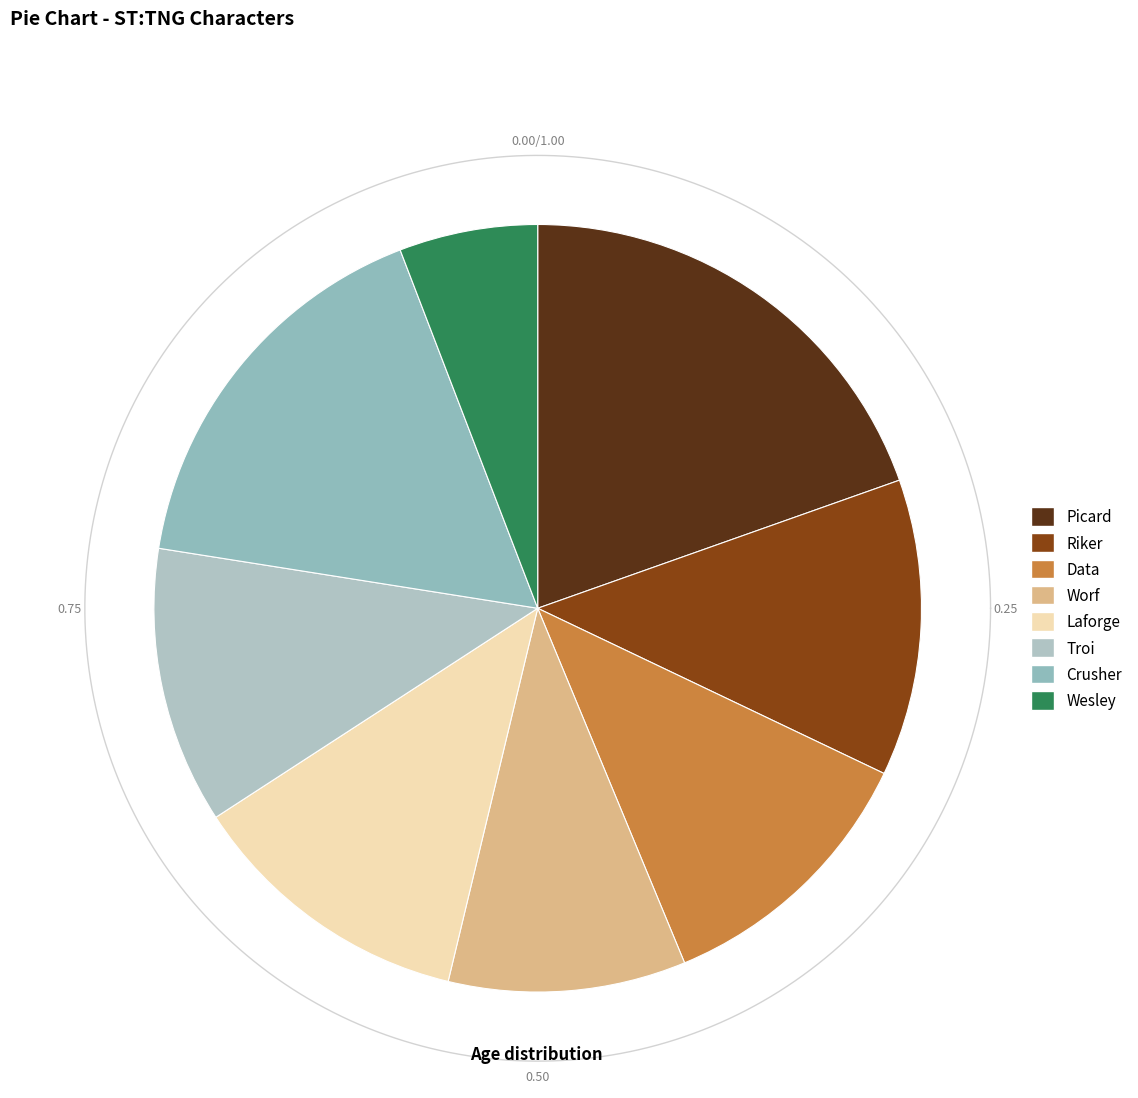

Is there any slice that represents more than half of the pie?

No